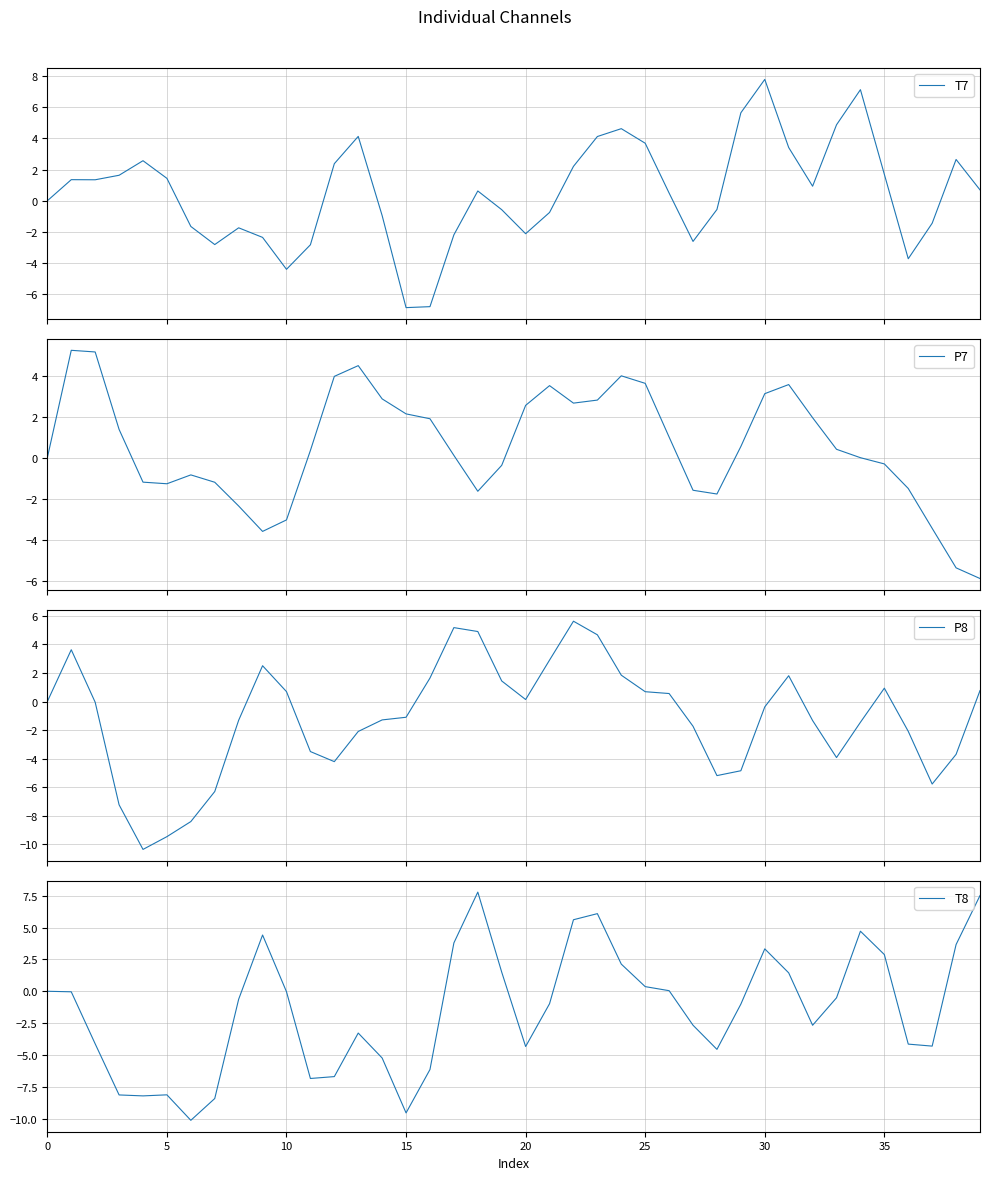

At which category is the sum across all series the highest?

23